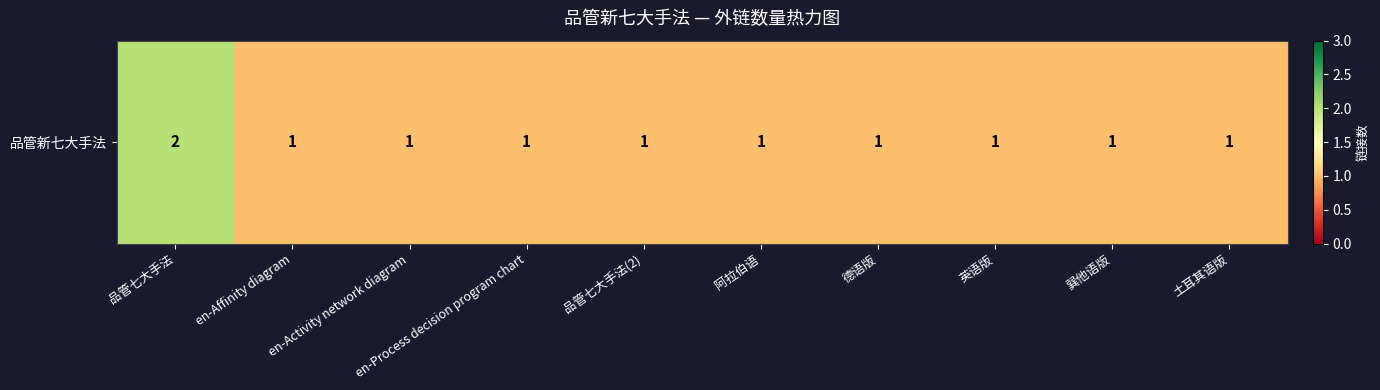

The chart shows a value of 2 at en-Activity network diagram. True or false?

False